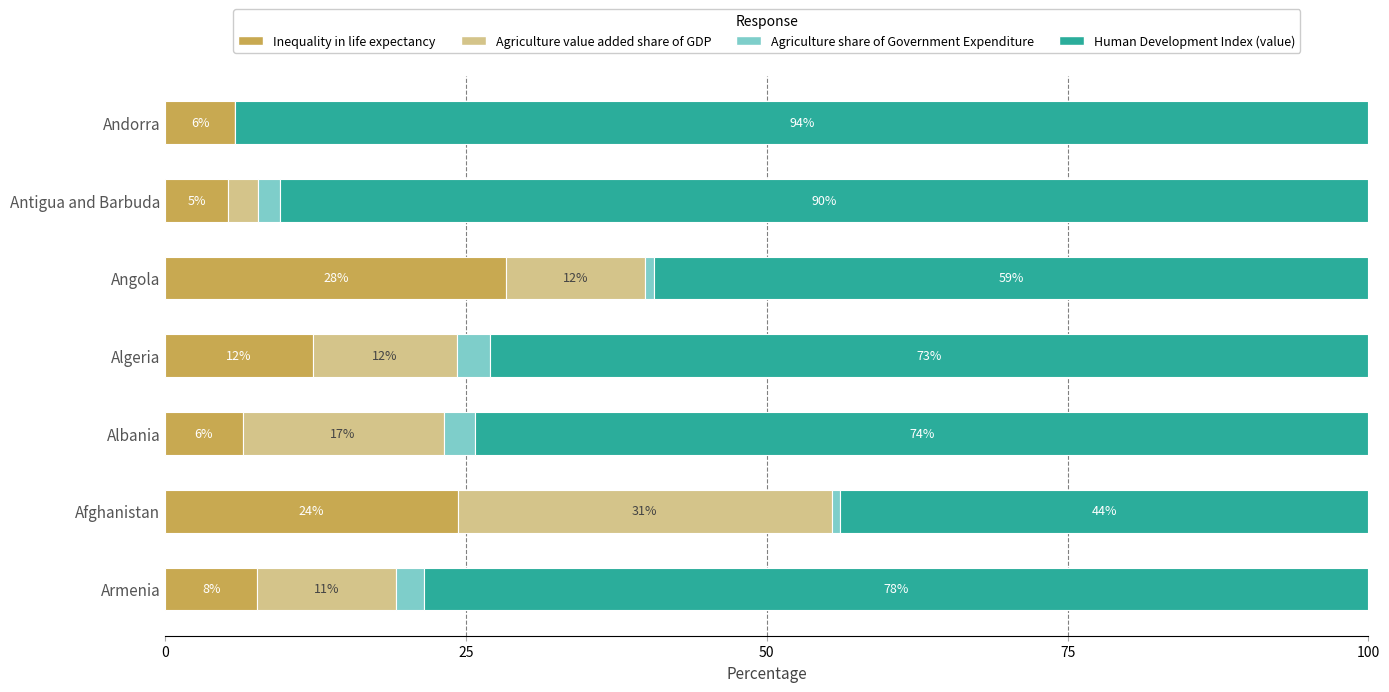

What is the difference between the second highest and second lowest values in the Agriculture share of Government Expenditure series?

1.9